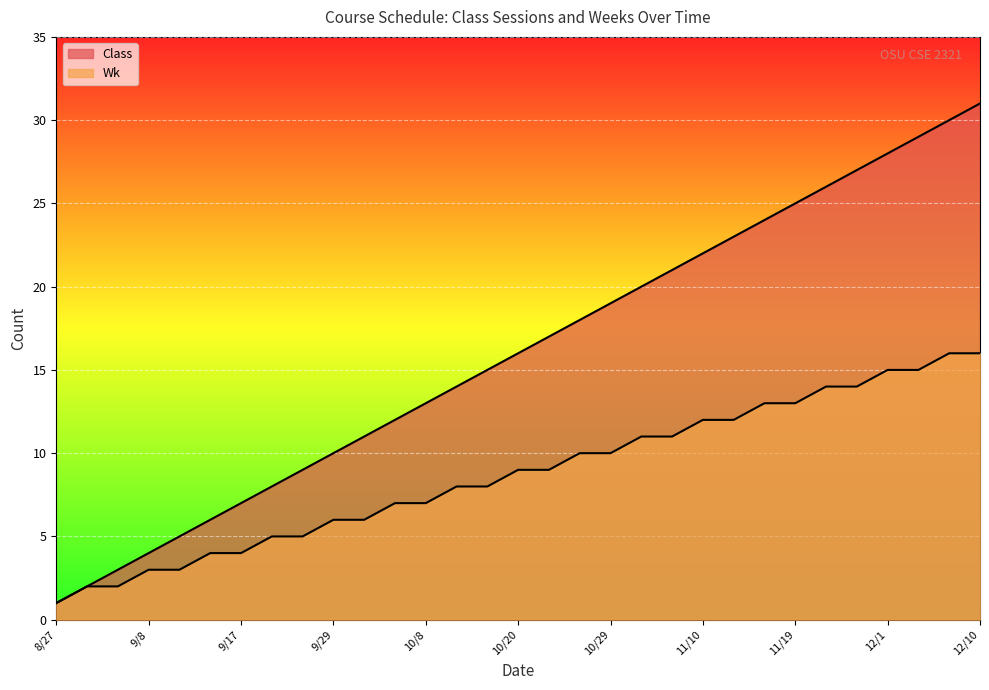

Does the chart display data point markers on the line(s)?

No